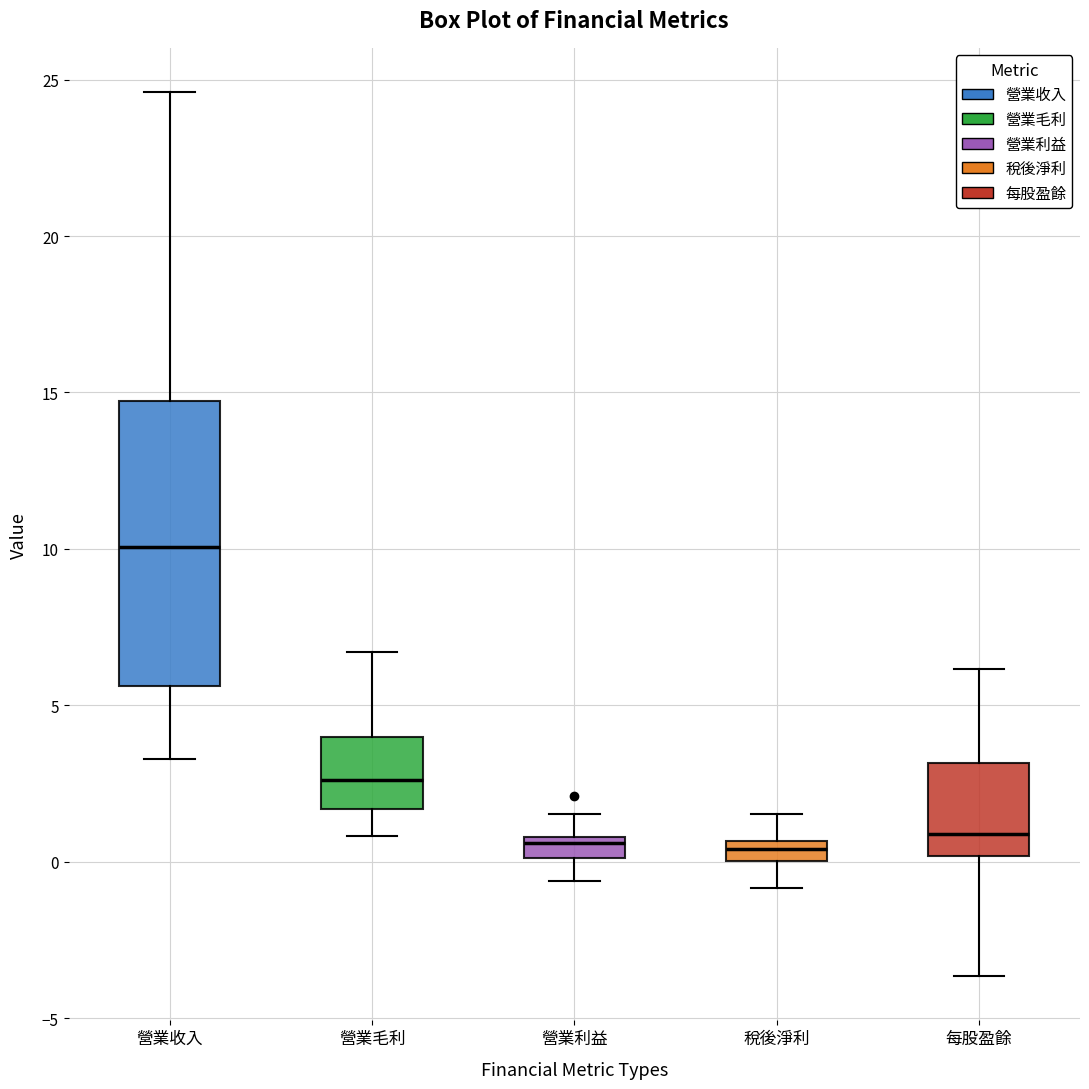

Comparing the boxes themselves (not the whiskers), which one is the tallest?

營業收入